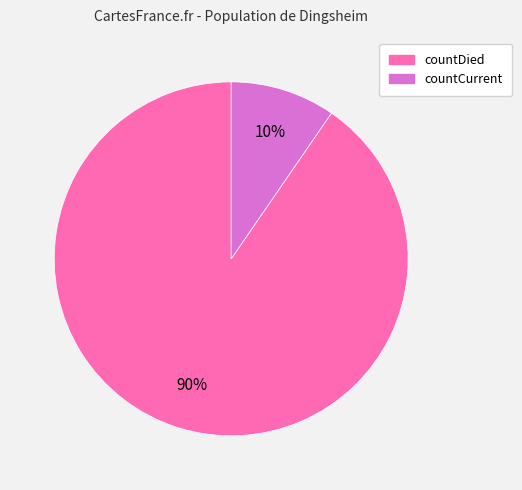

Does countCurrent represent more than half of the total?

No